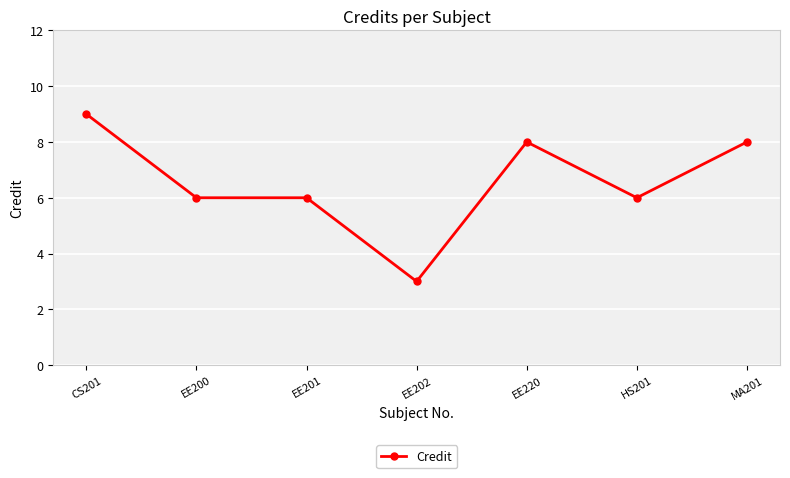

Reading left to right, transcribe all the data shown in this chart.

9	6	6	3	8	6	8